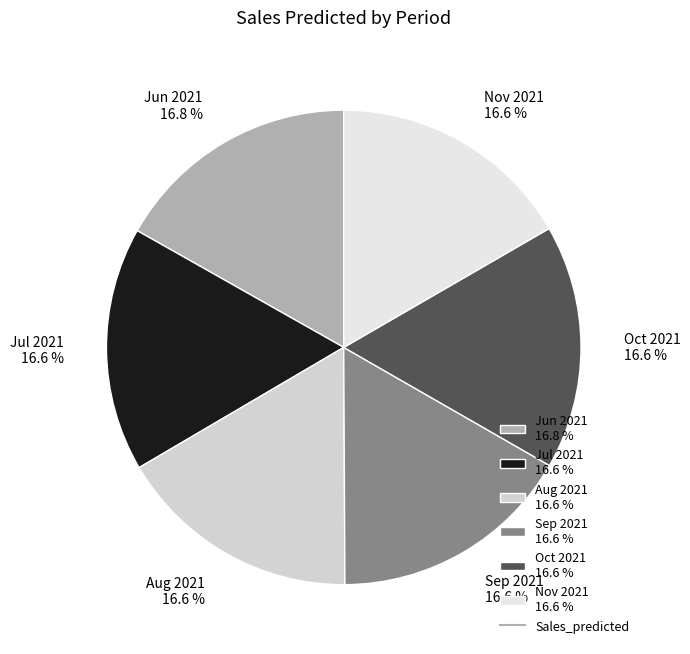

Does any single category account for the majority?

No